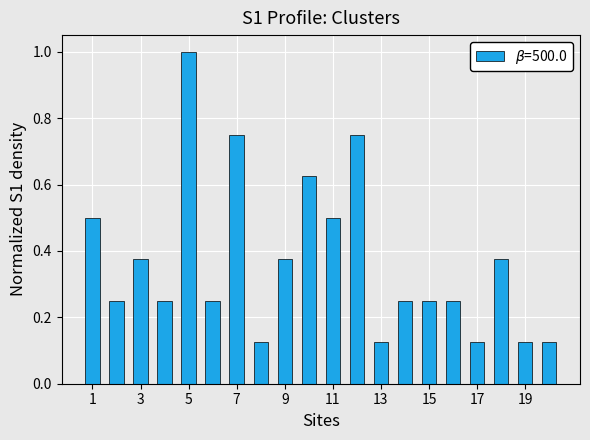

What is the maximum value shown in the chart?

1.0